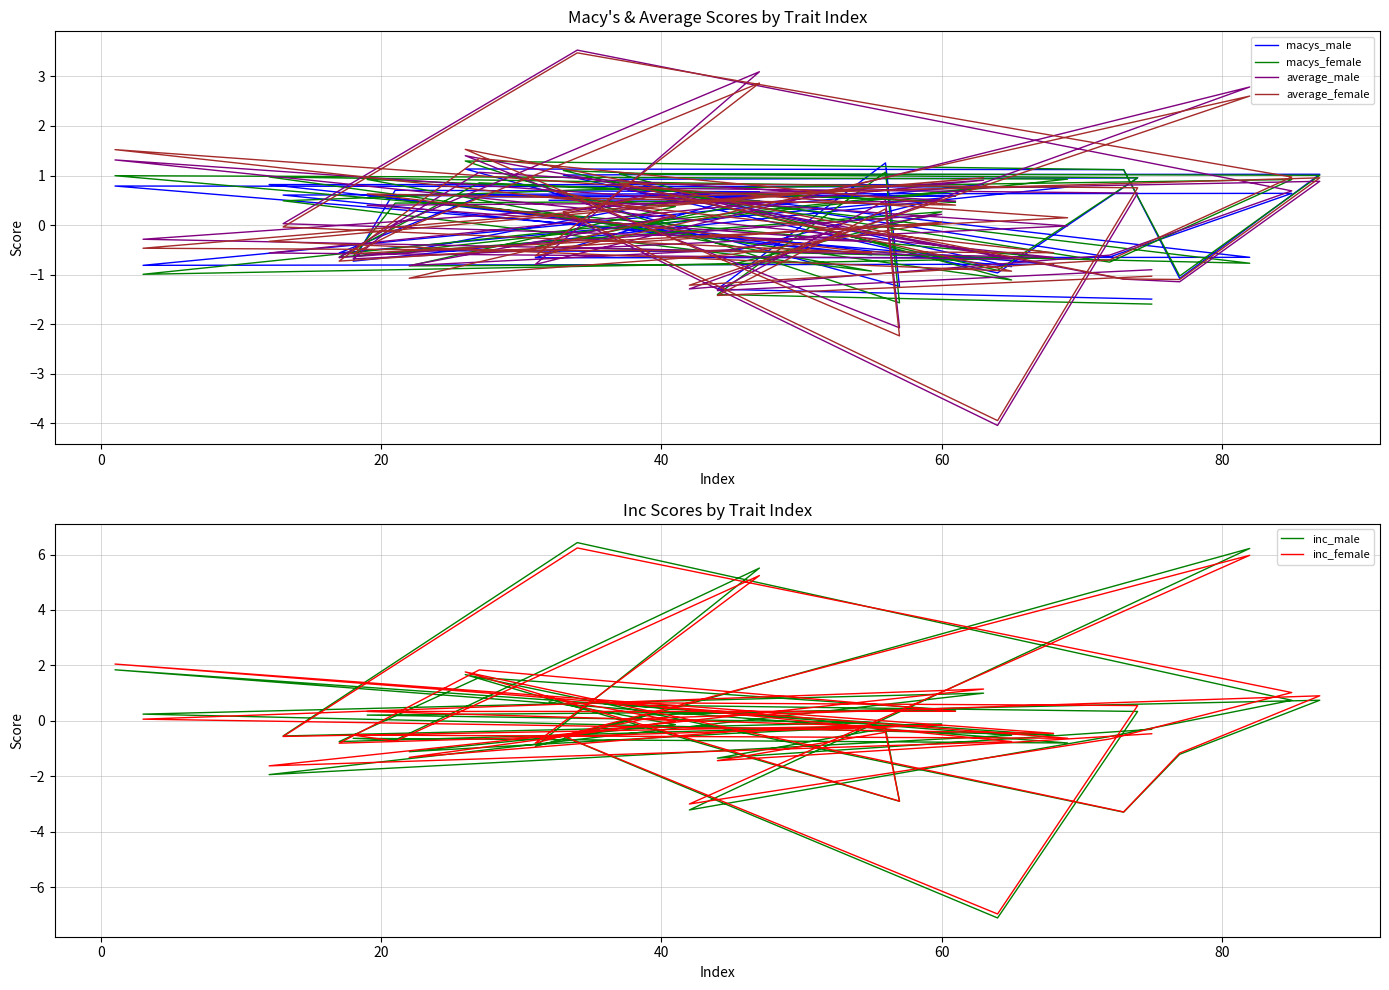

Is this an area chart (filled region under the line)?

No